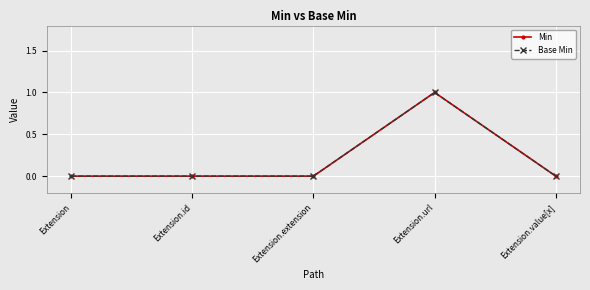

The value of Base Min at Extension.url is 1. True or false?

True